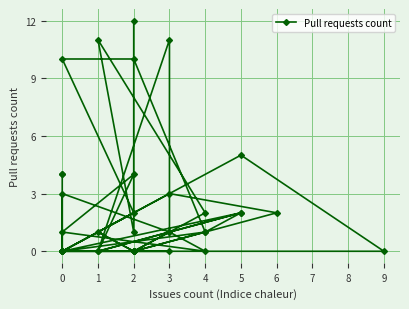

The value at 2 is -5. True or false?

False